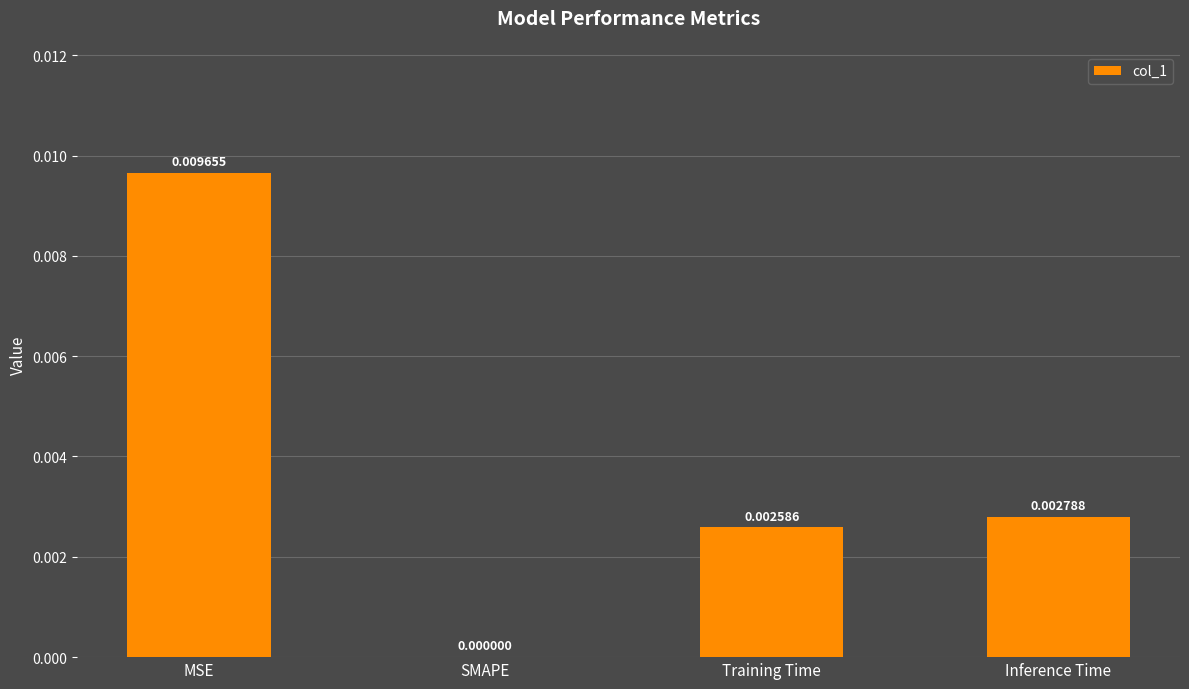

Count the number of values greater than 0.

3